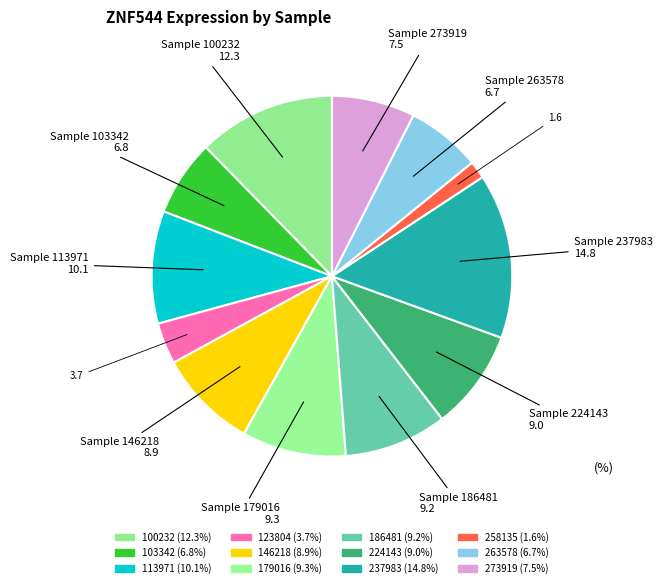

Rank the categories by value from highest to lowest.

237983, 100232, 113971, 179016, 186481, 224143, 146218, 273919, 103342, 263578, 123804, 258135